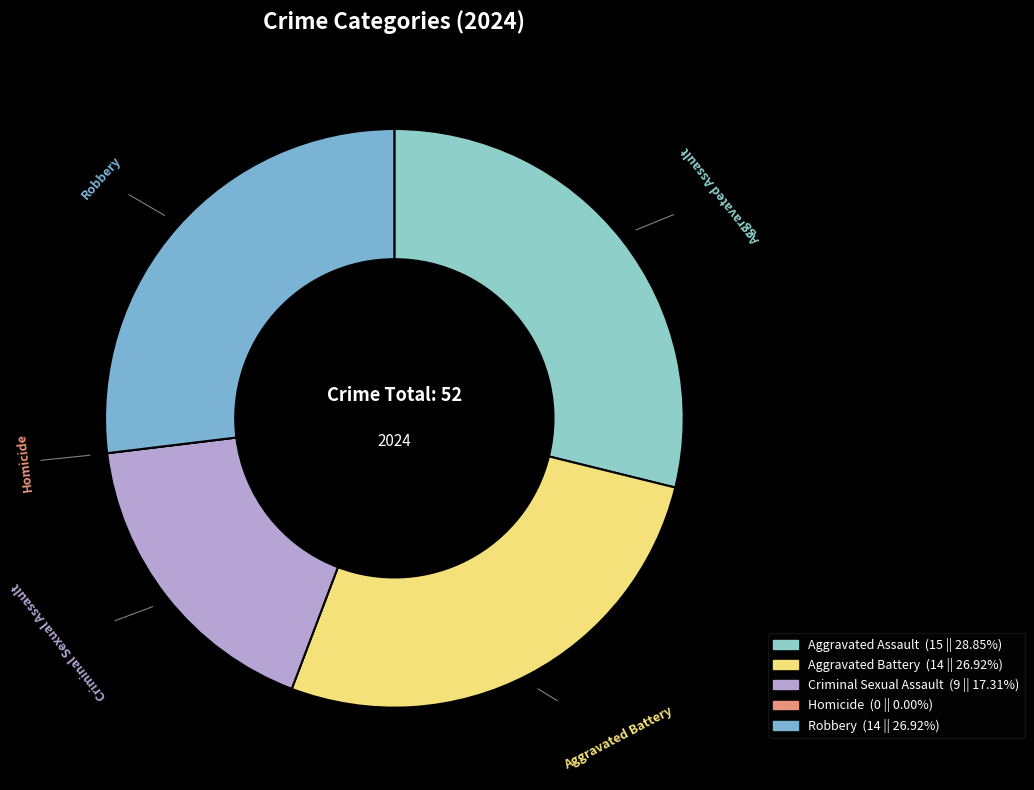

Which category has the biggest portion of the pie?

Aggravated Assault